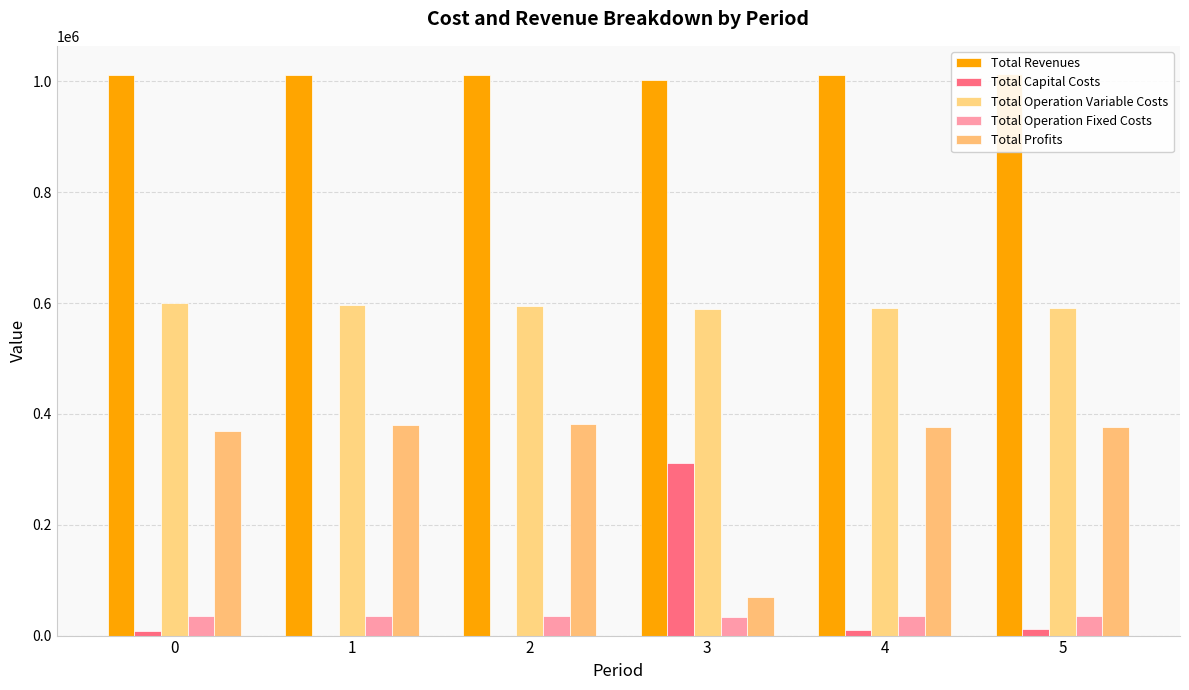

Which series has the largest total across all categories?

Total Revenues